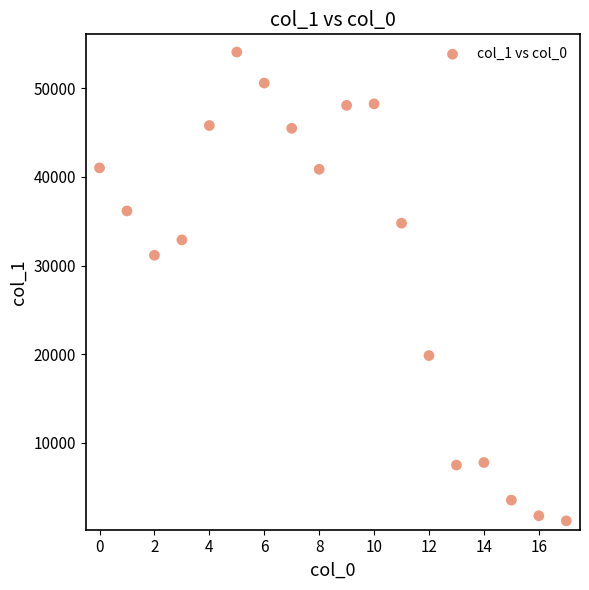

What Y value in the scatter plot is closest to 27641?

31160